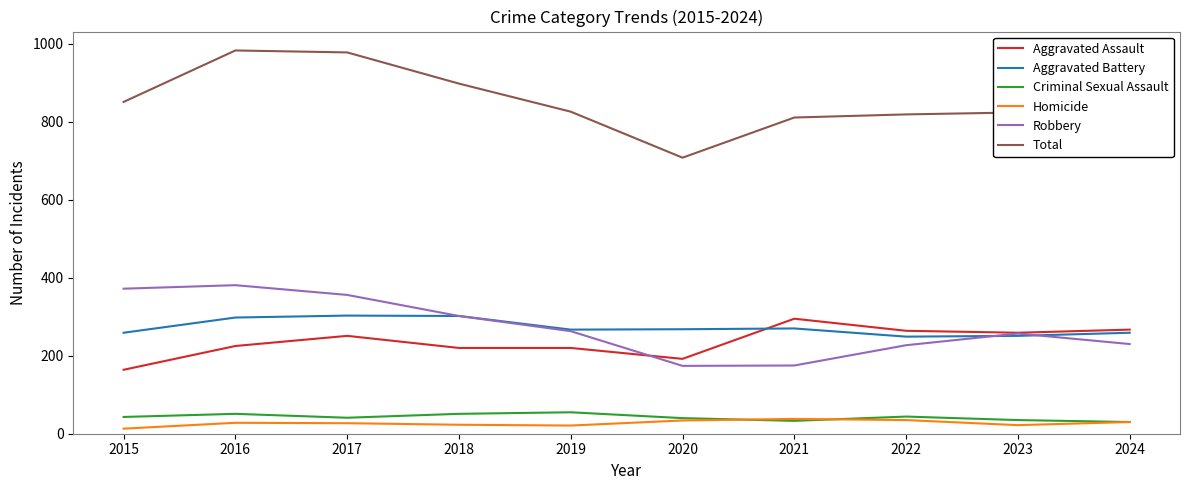

What is the maximum value shown in the chart?

983